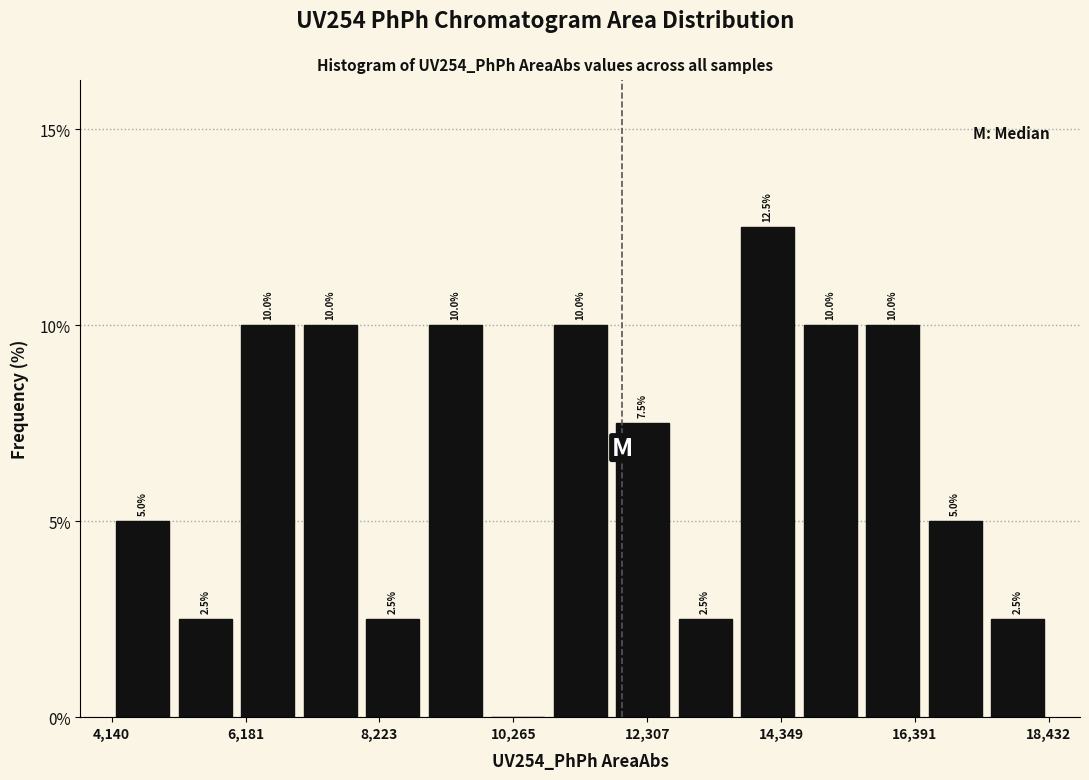

Around what value on the x-axis is the tallest bar? Give the approximate position of its centre, as read against the axis.

14000